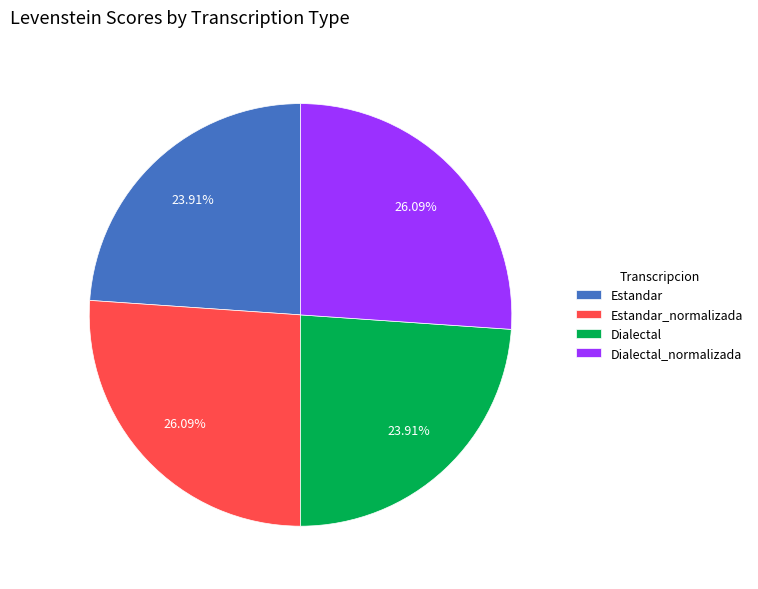

To the nearest percent, what portion does Estandar represent?

24%